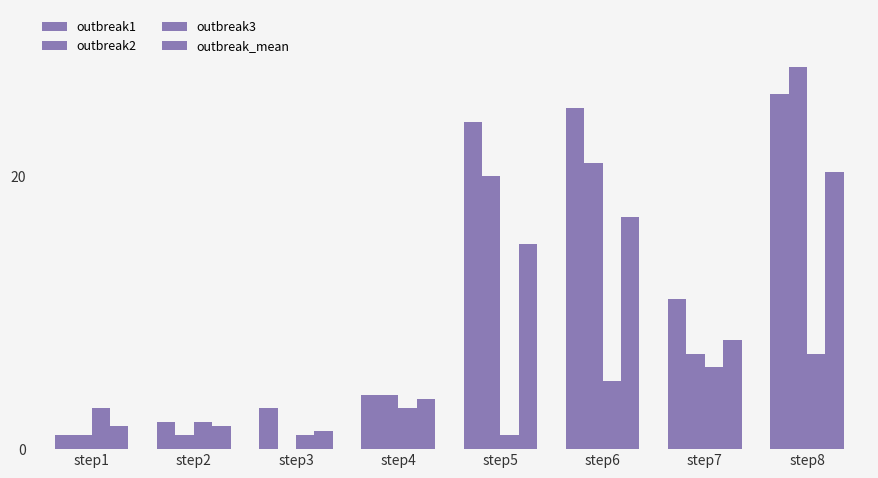

Between step1 and step5, which series saw the biggest shift?

outbreak1